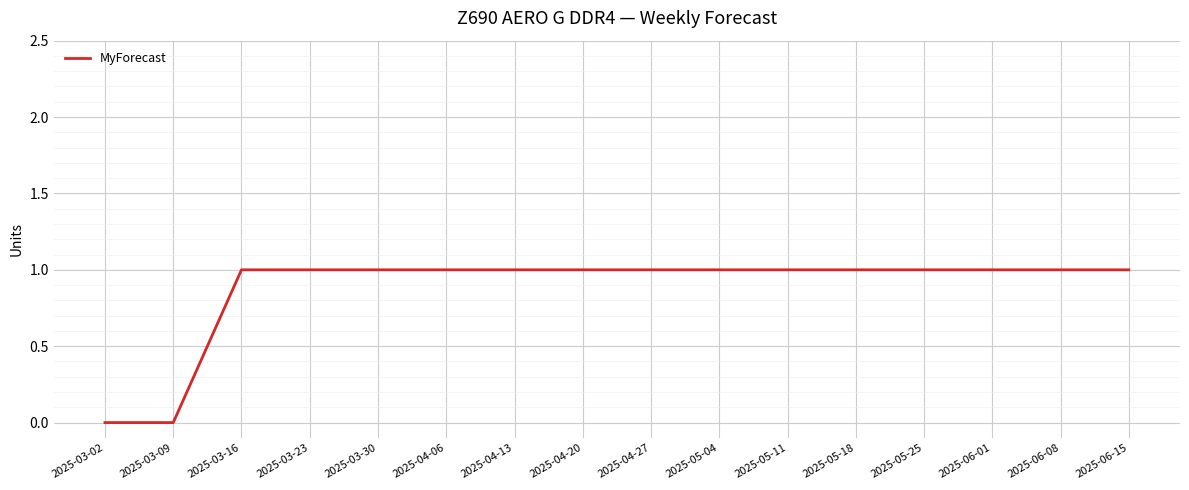

What is the ratio of the value at 2025-04-13 to the value at 2025-03-23?

1.0